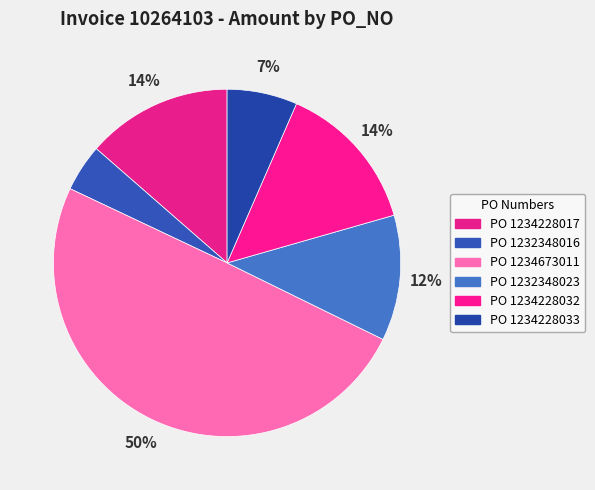

How many segments does this pie chart have?

6